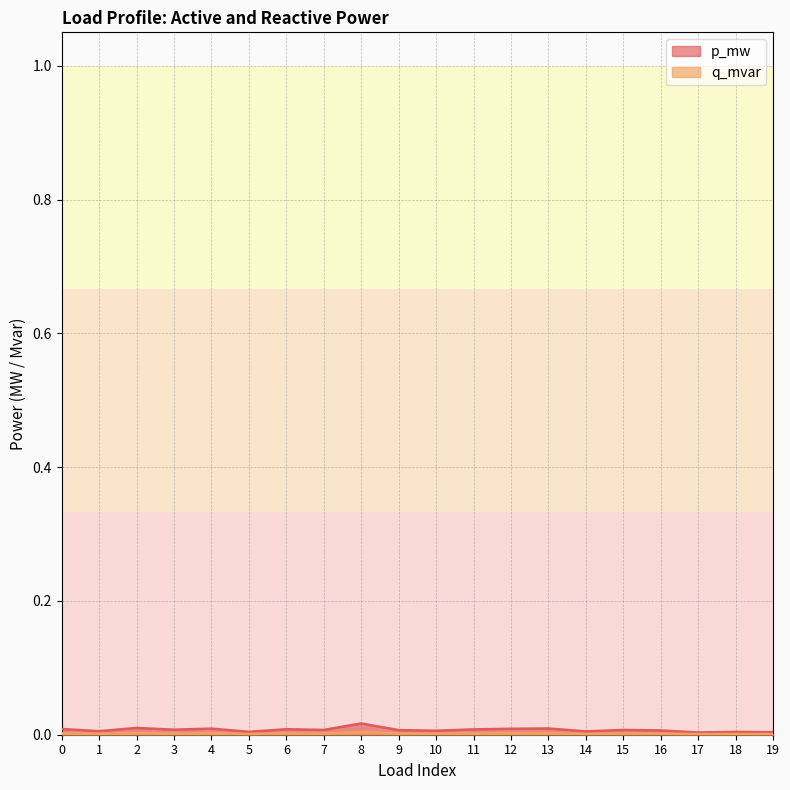

Is the value of q_mvar at 6 greater than the value of p_mw at 17?

Yes